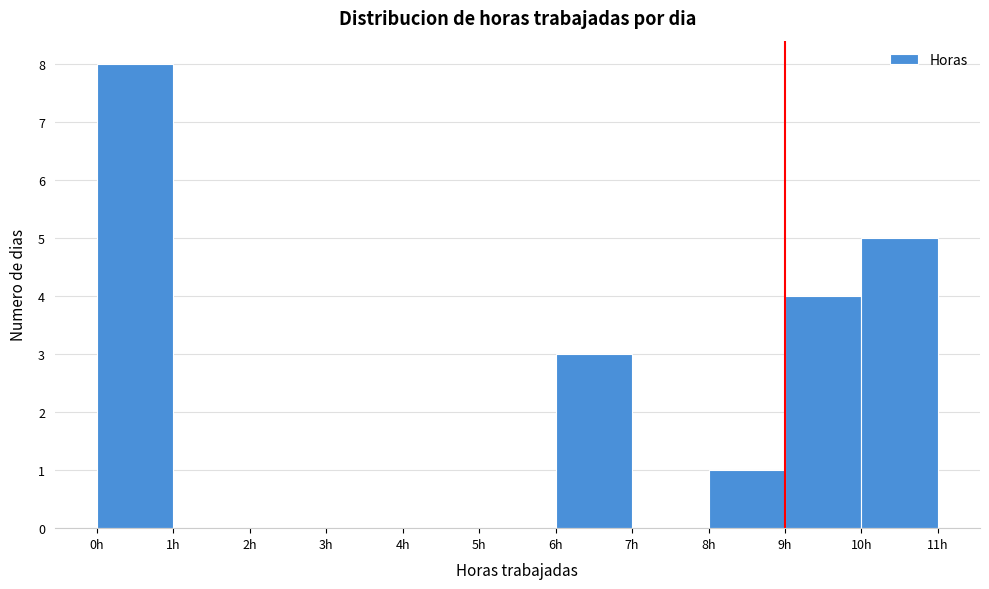

Reading left to right, transcribe this chart: for each bar, give the range it covers on the x-axis and its height. The values are not printed on the chart, so give them approximately, as read against the axis.

0 to 1: 8
1 to 2: 0
2 to 3: 0
3 to 4: 0
4 to 5: 0
5 to 6: 0
6 to 7: 3
7 to 8: 0
8 to 9: 1
9 to 10: 4
10 to 11: 5